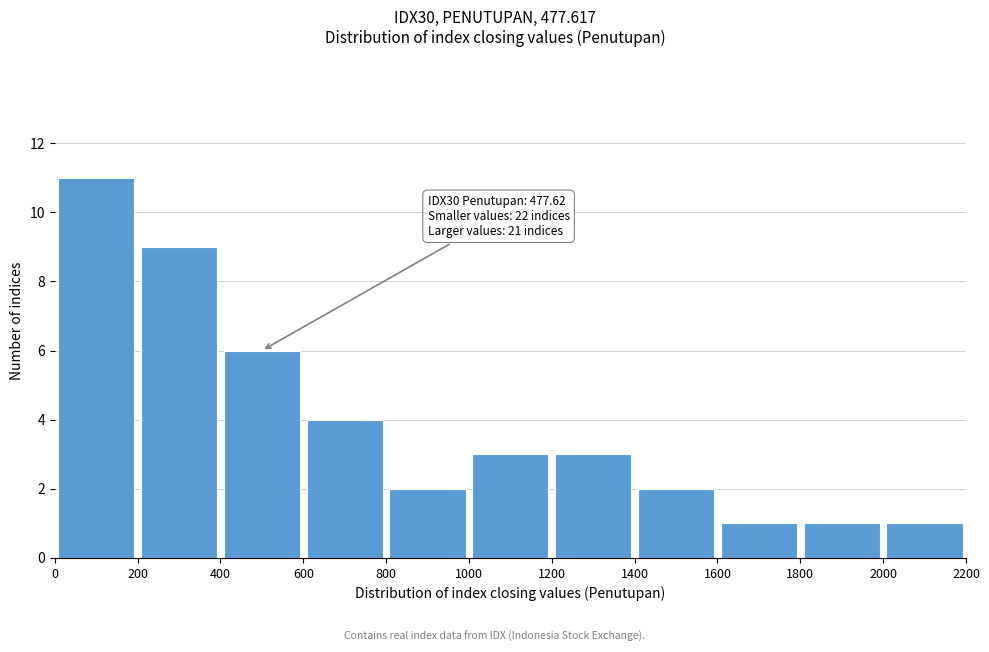

Over which range of the x-axis is the bar tallest?

0 to 200